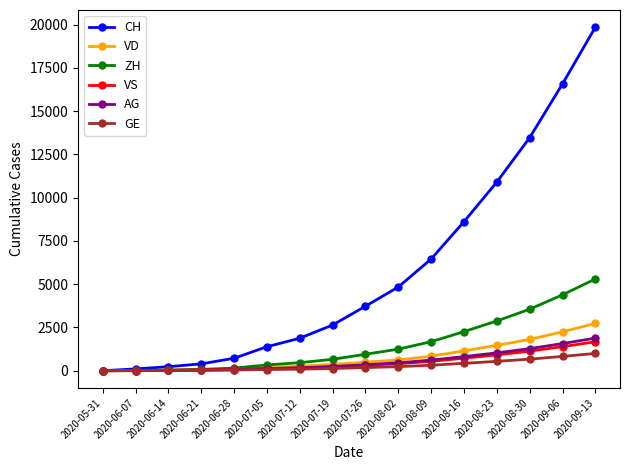

Which category has the highest value across all series?

2020-09-13